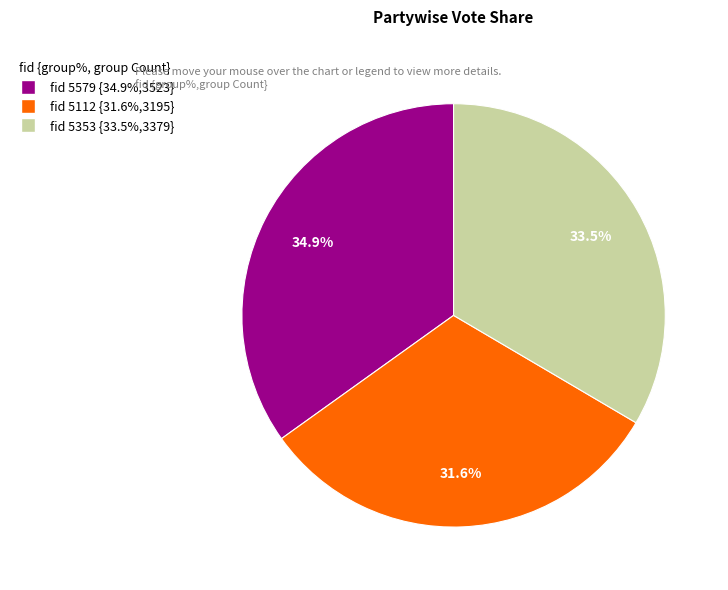

Rank the categories by value from highest to lowest.

fid 5579 {34.9%,3523}, fid 5353 {33.5%,3379}, fid 5112 {31.6%,3195}